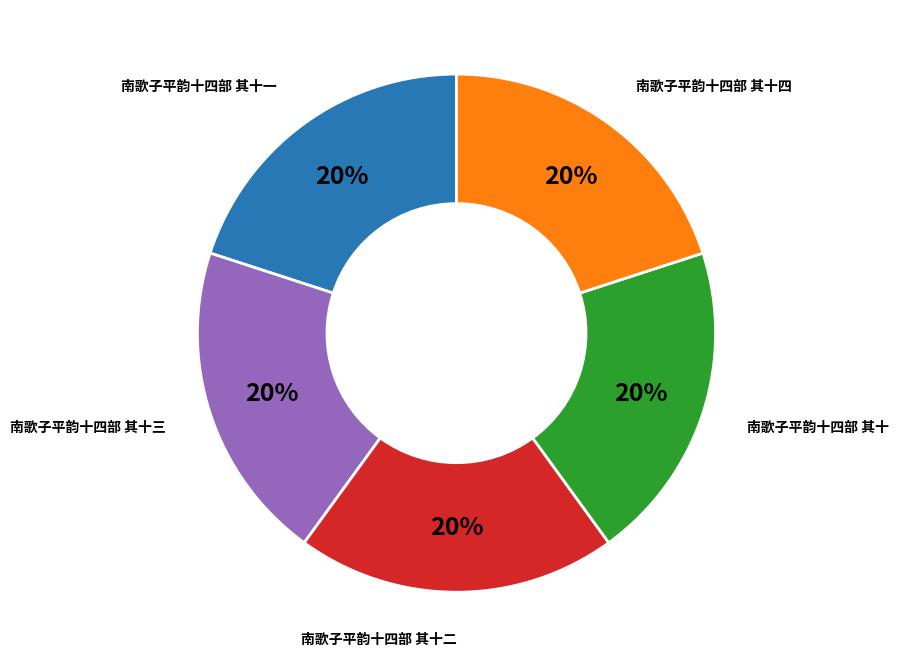

What percentage is the 南歌子平韵十四部 其十三 slice, to the nearest percent?

20%